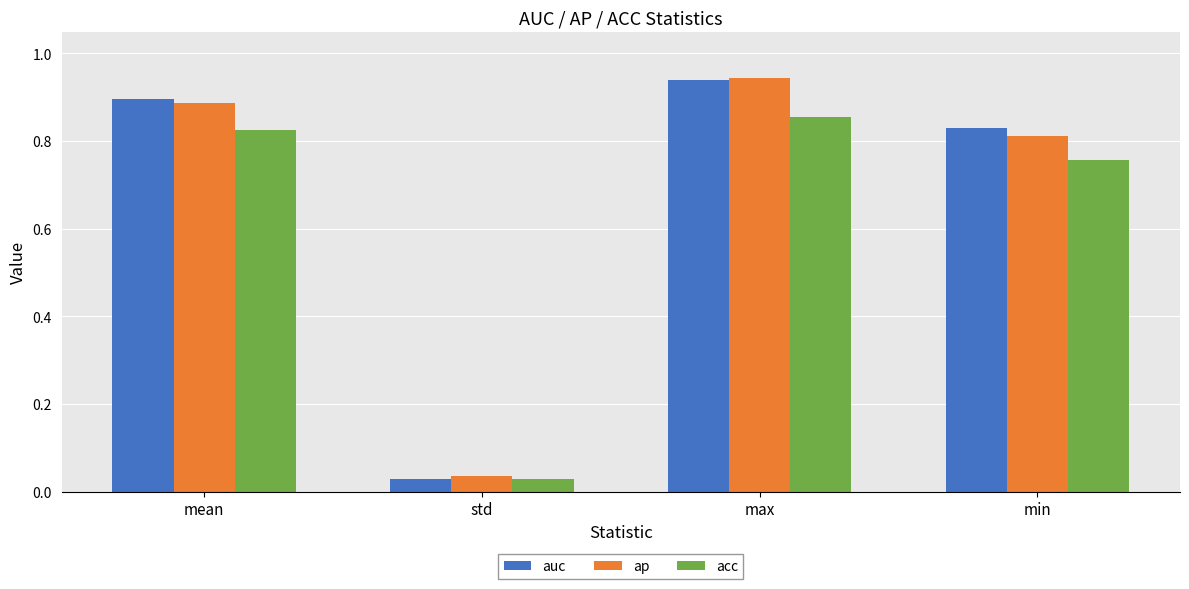

Between mean and min, which series saw the biggest shift?

ap